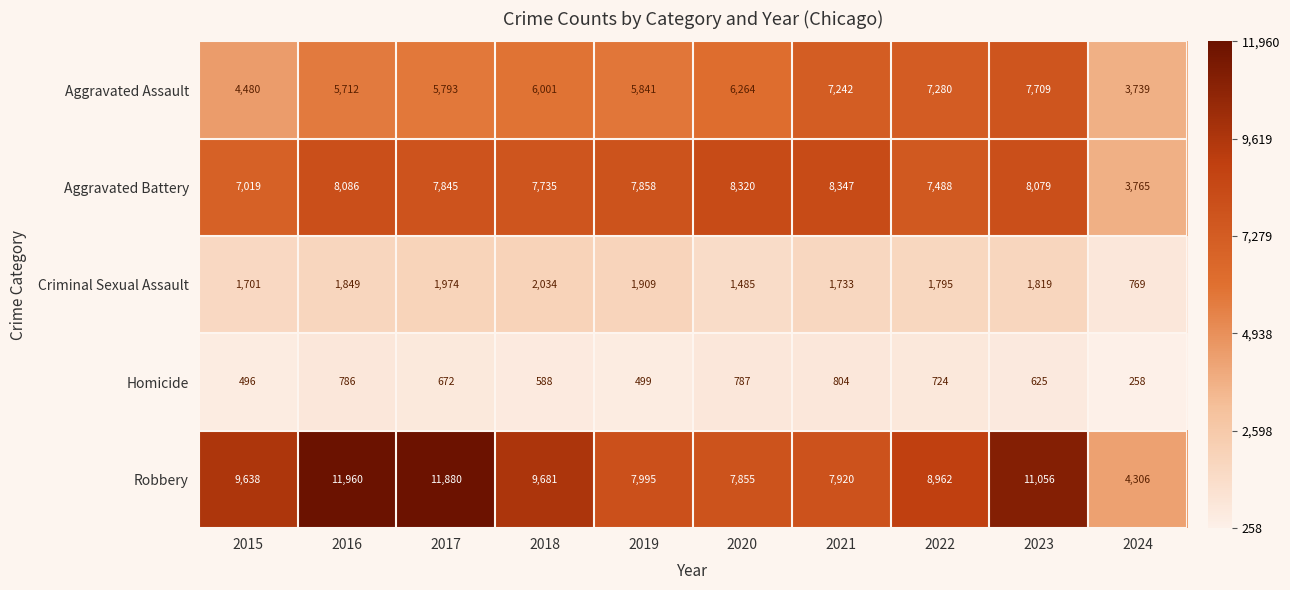

True or false: Aggravated Assault has a value of 6264 at 2020.

True